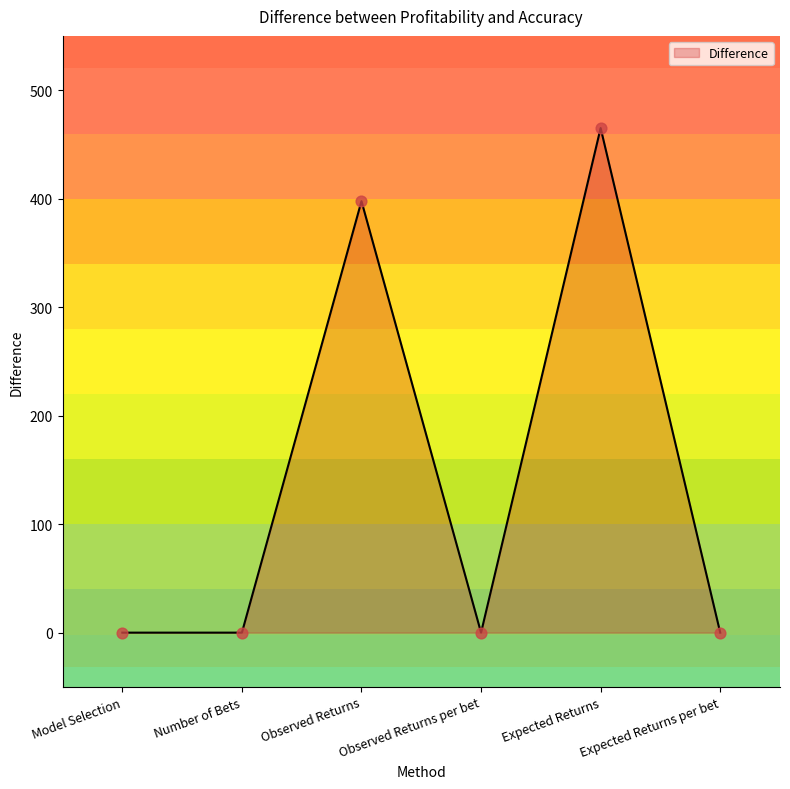

Between Observed Returns and Expected Returns per bet, which is larger?

Observed Returns